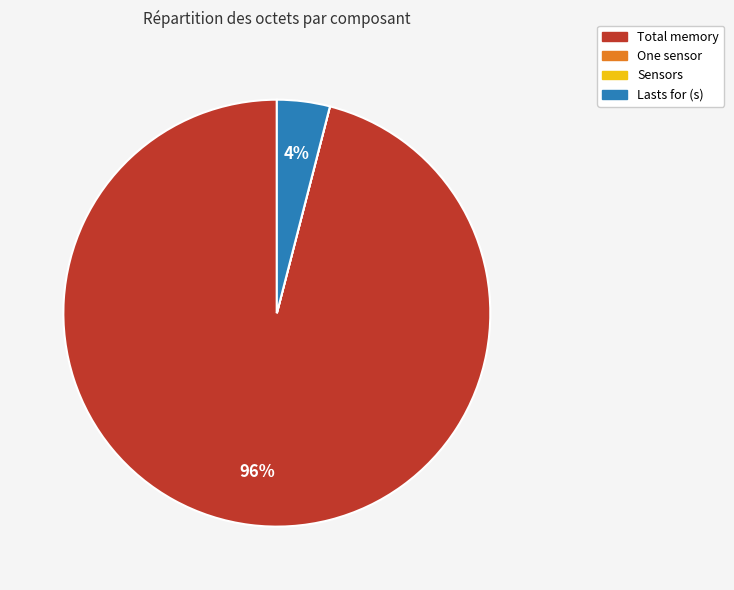

Is the sum of Lasts for (s) and Total memory greater than half?

Yes